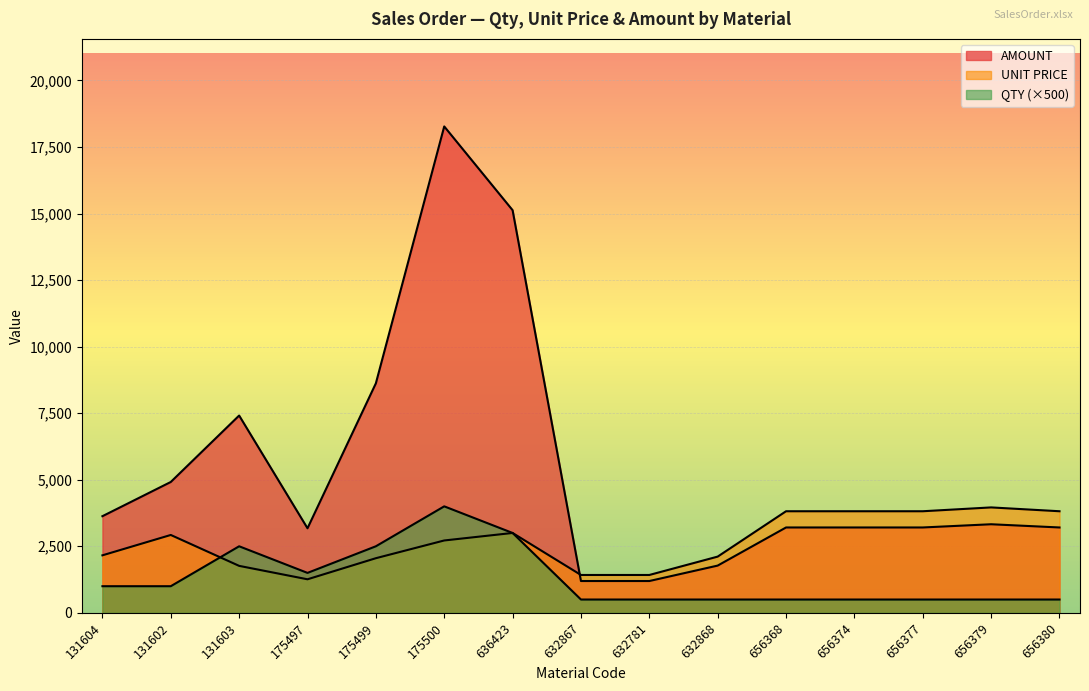

Between which two adjacent categories do AMOUNT and UNIT PRICE first intersect?

636423 and 632867